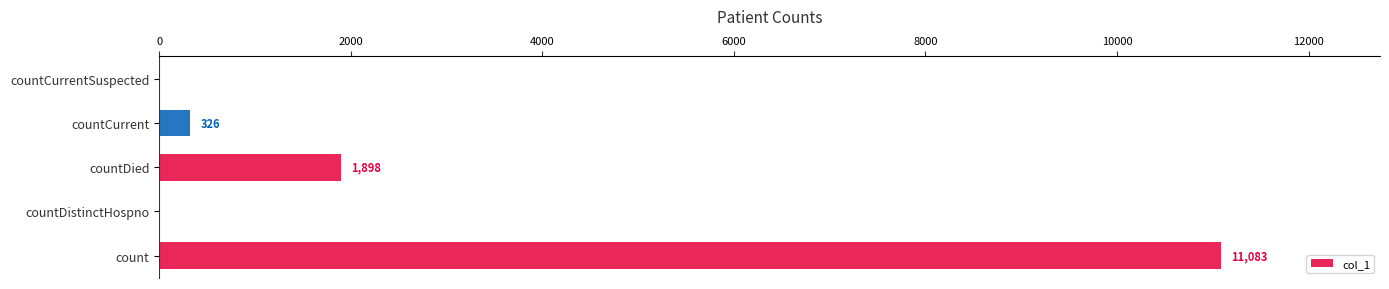

Reading bottom to top, extract all data points from this chart.

count=11083	countDistinctHospno=0	countDied=1898	countCurrent=326	countCurrentSuspected=0